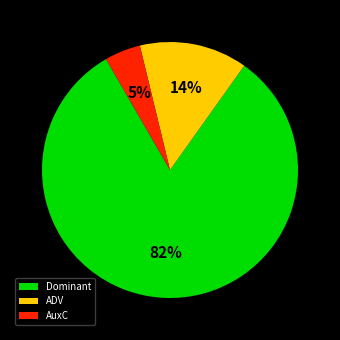

To the nearest percent, what is the combined percentage of Dominant and ADV?

95%